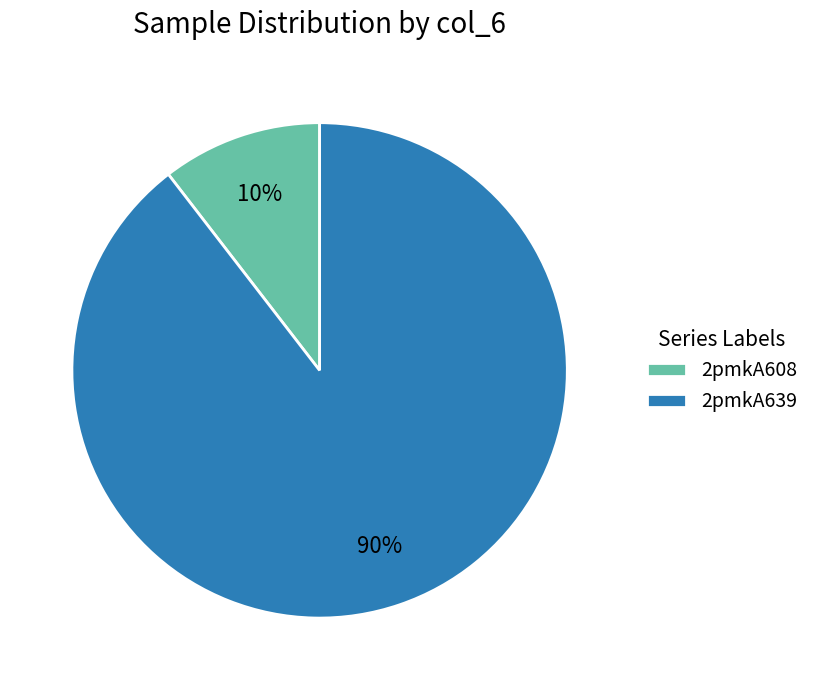

How many segments does this pie chart have?

2